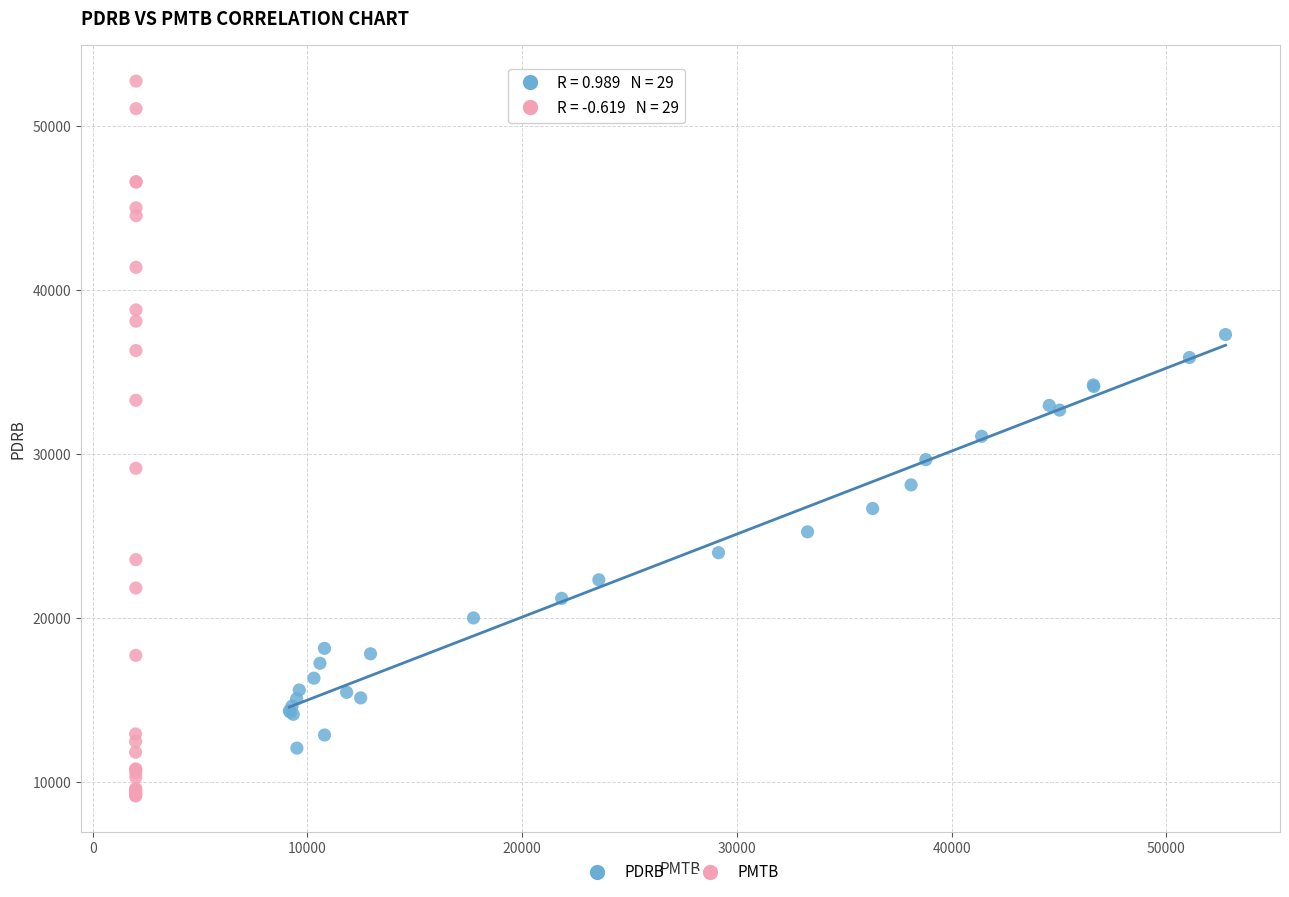

Which series has the largest Y range (max minus min)?

PMTB